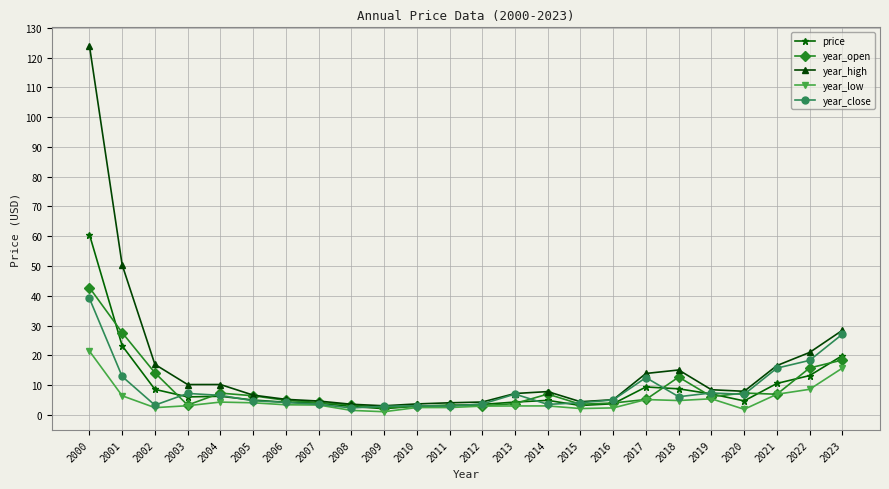

How many categories are shown in the chart?

24